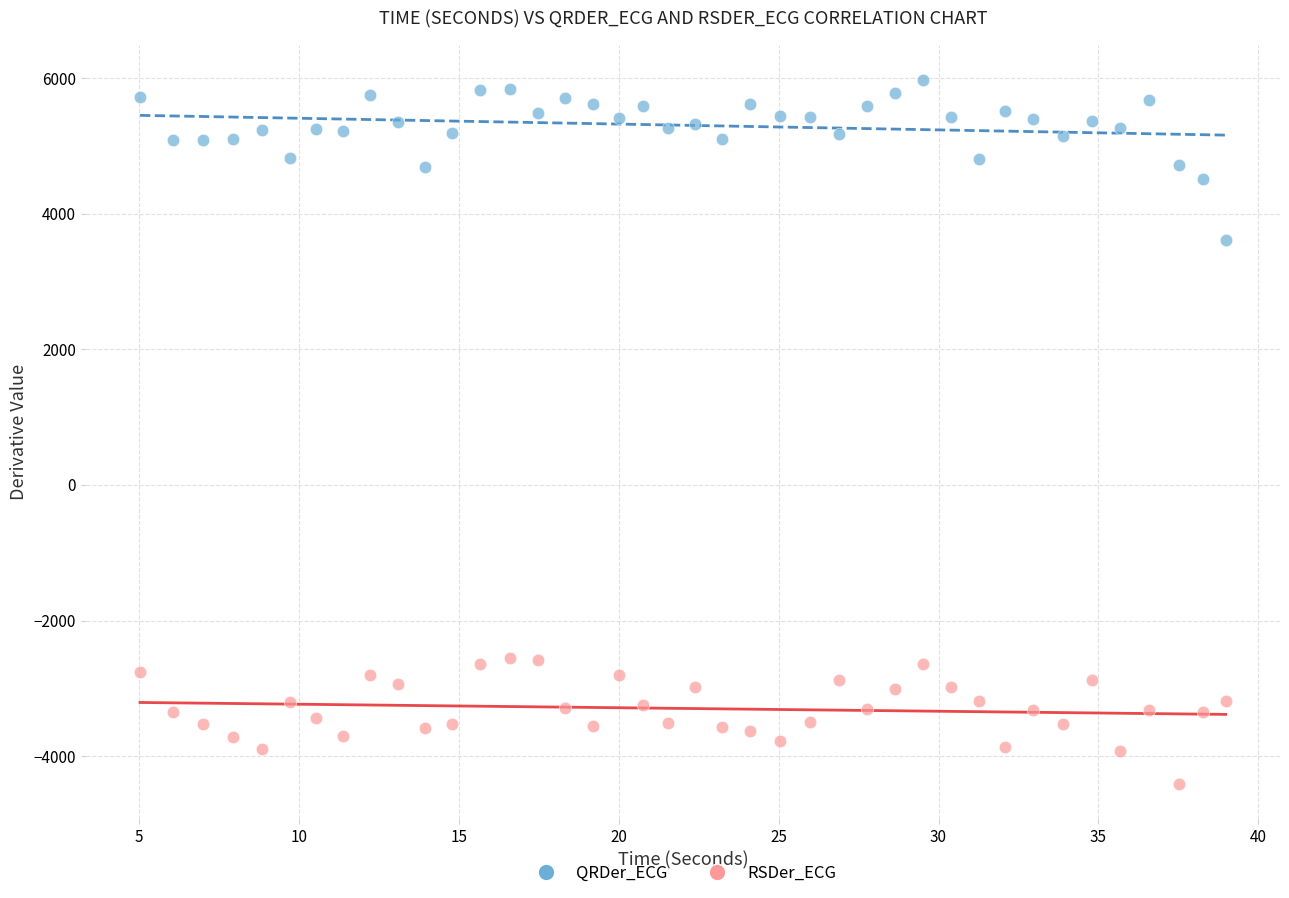

Across all series, what Y value is closest to 780?

3615.2